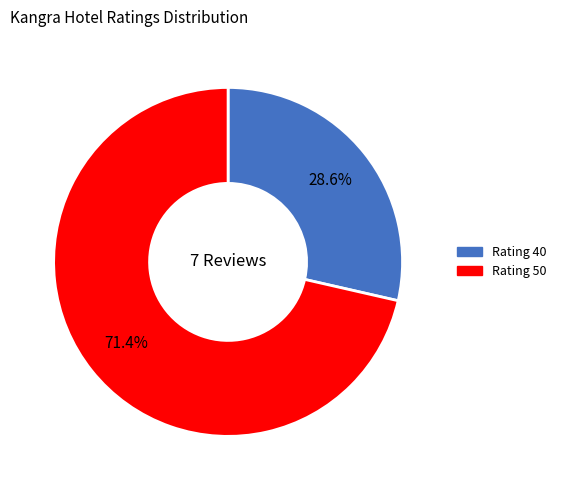

Does any single category account for the majority?

Yes